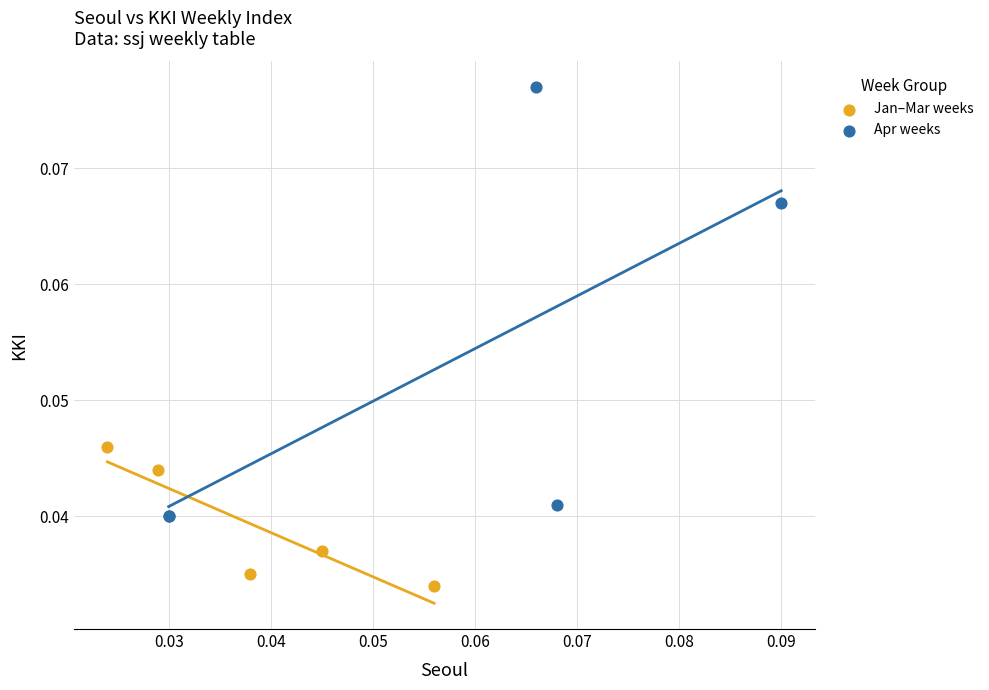

Which series reaches the minimum Y coordinate?

Jan–Mar weeks